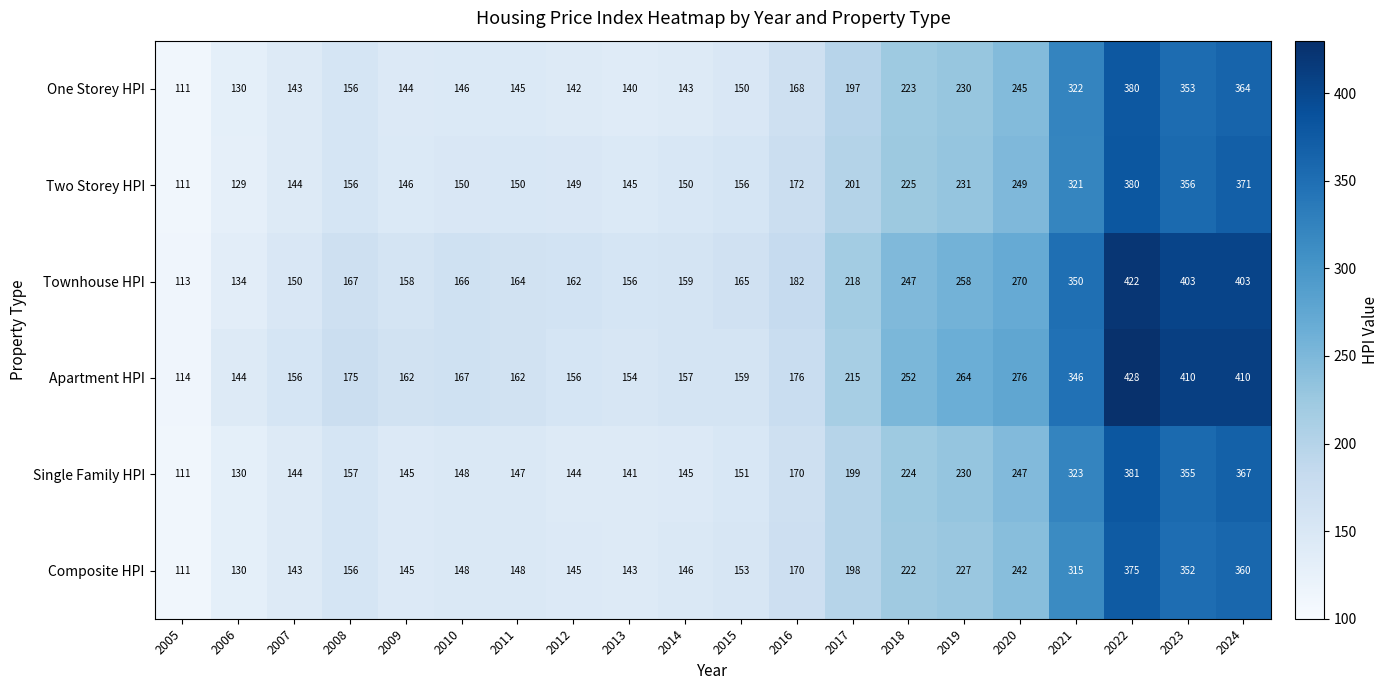

What is the difference between the highest and lowest values at 2006?

15